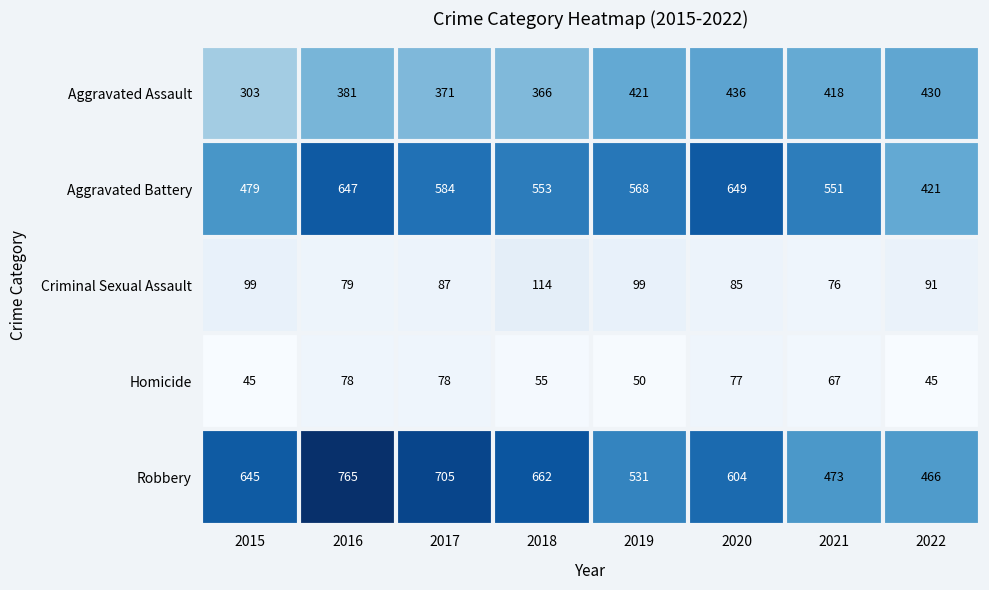

At how many categories does at least one series exceed 275?

8